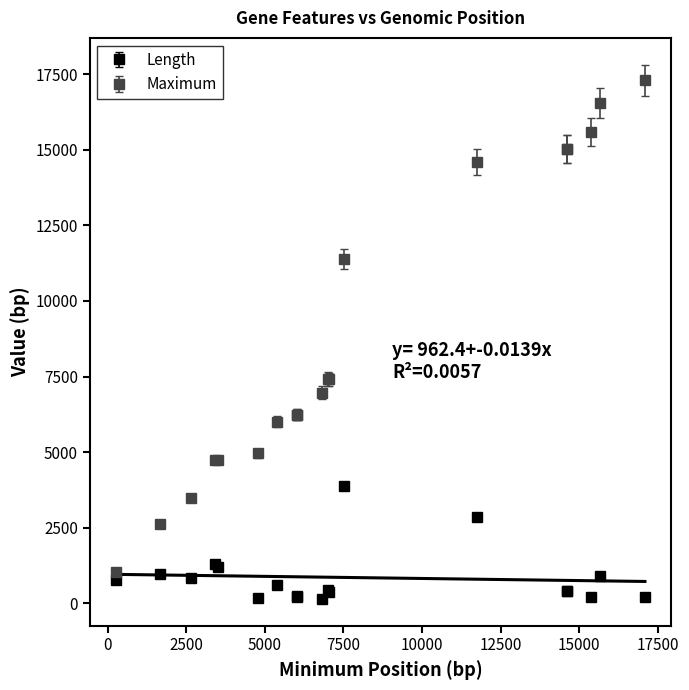

What is the maximum value for Length?

3882